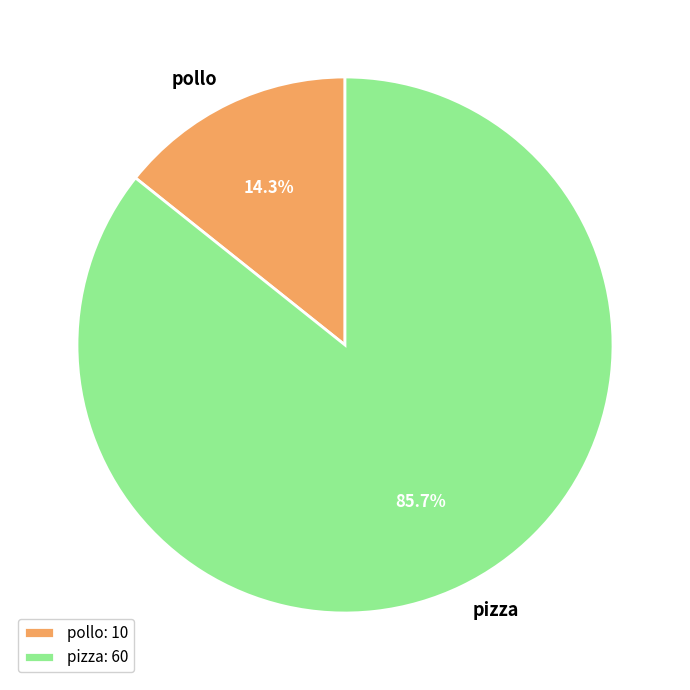

To the nearest percent, what portion does pizza represent?

86%